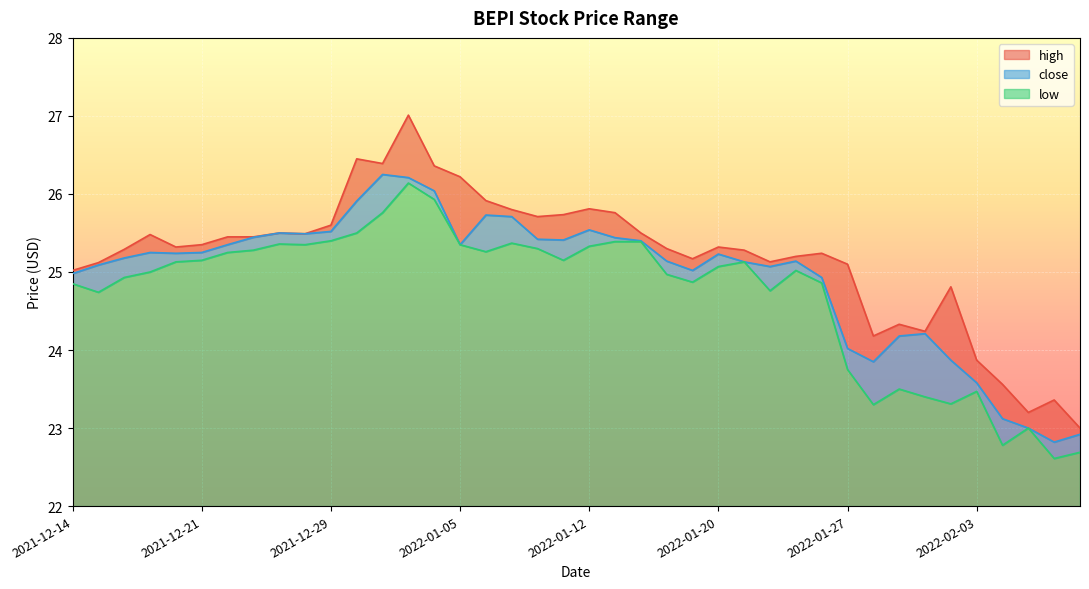

List the series in order of their overall mean, lowest first.

low, close, high